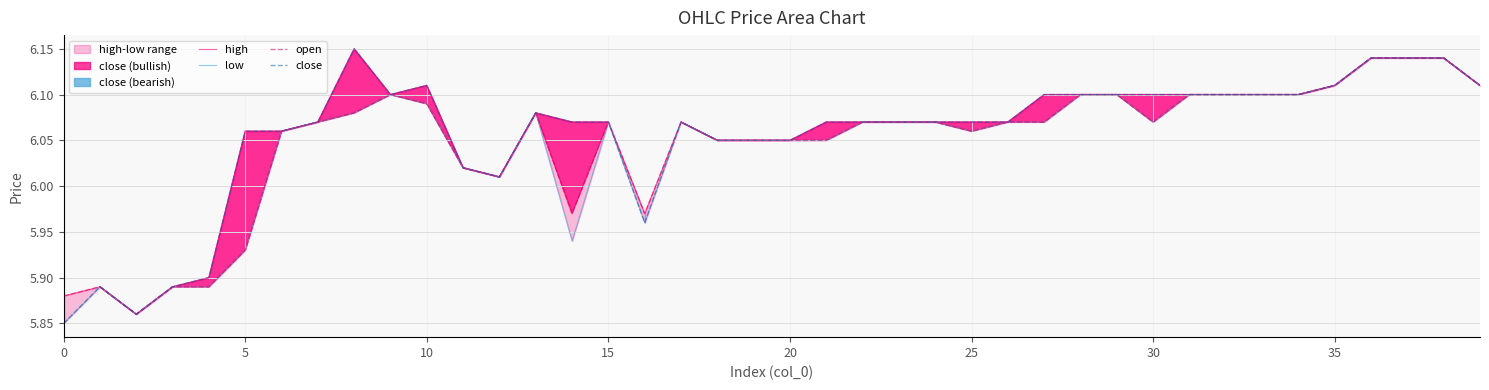

Between 5 and 18, which is larger?

18